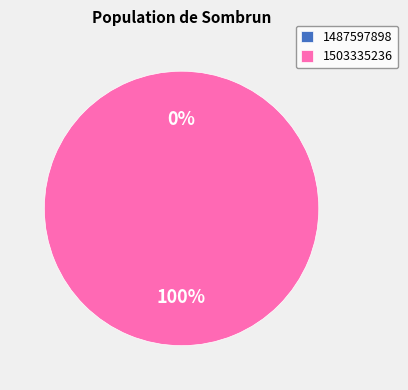

Is 1503335236 the majority of the pie?

Yes